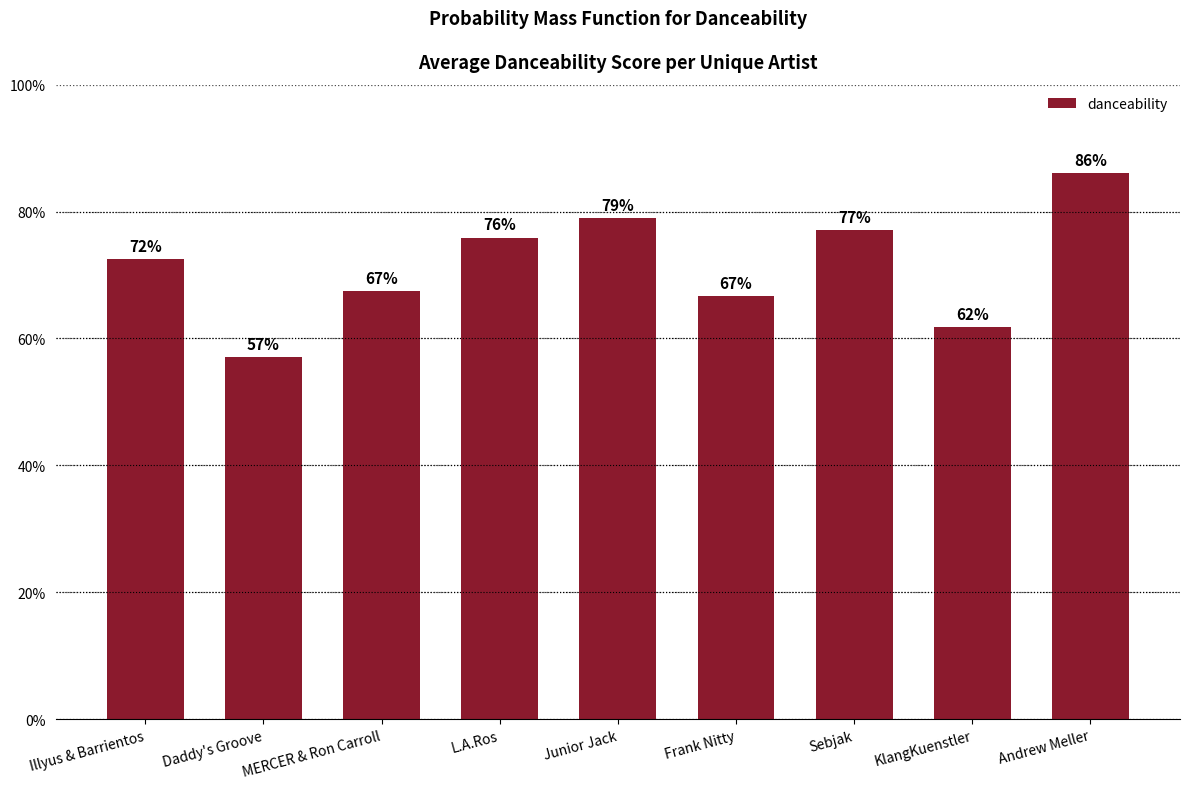

What is the label of the 3rd bar from the right?

Sebjak